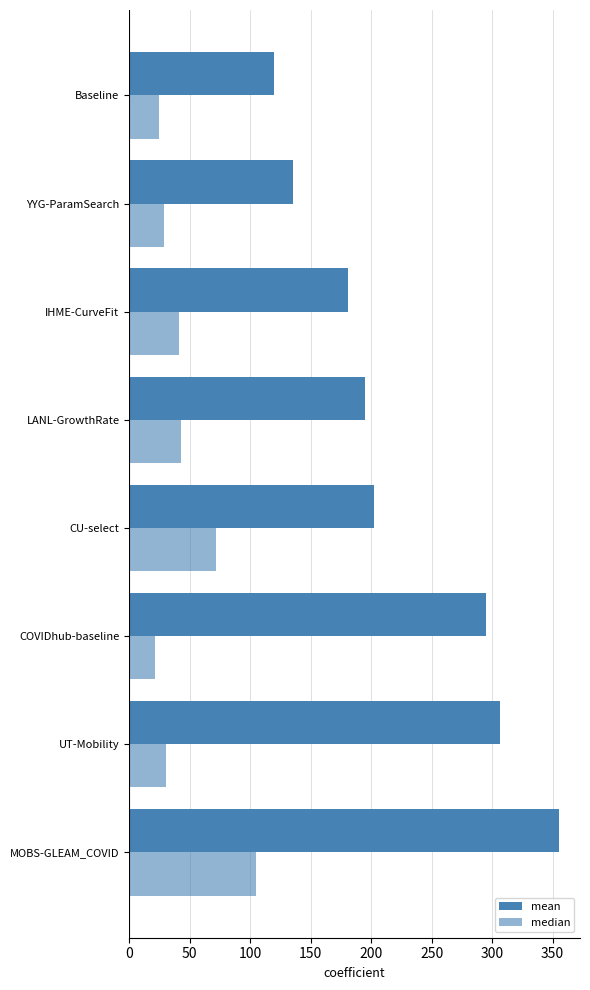

Count the number of data series in this chart.

2